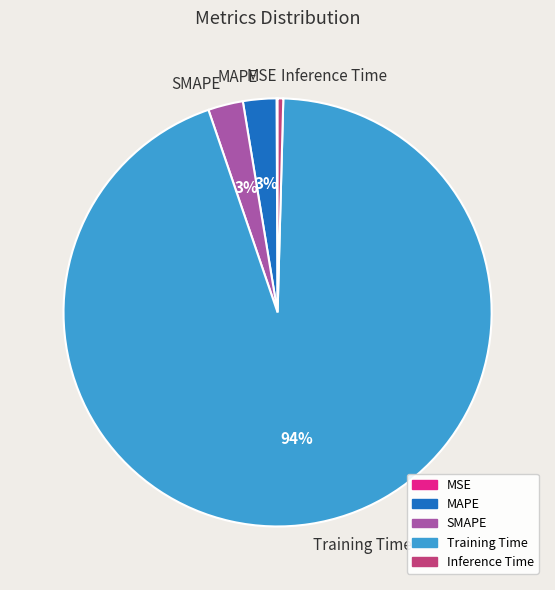

The Inference Time slice represents 9% of the pie. True or false?

False